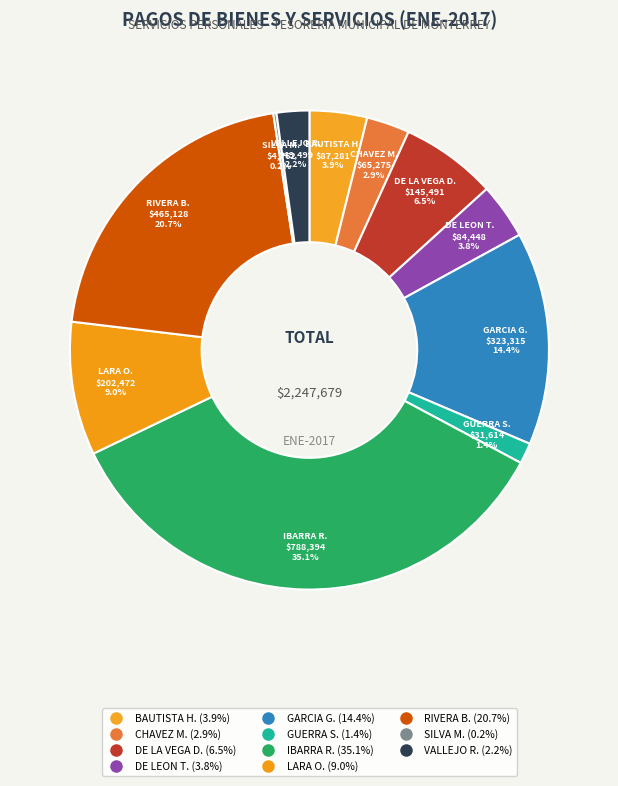

To the nearest percent, what is the difference between the largest and smallest slice percentages?

35%